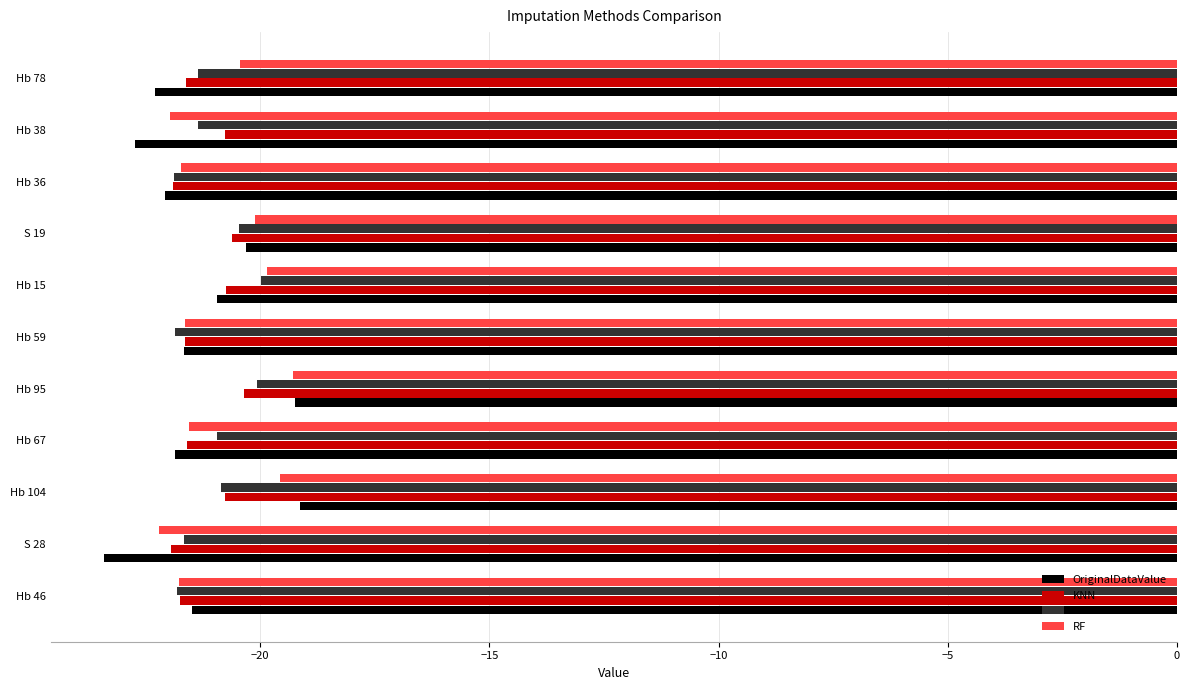

Which series has the widest spread of values?

OriginalDataValue